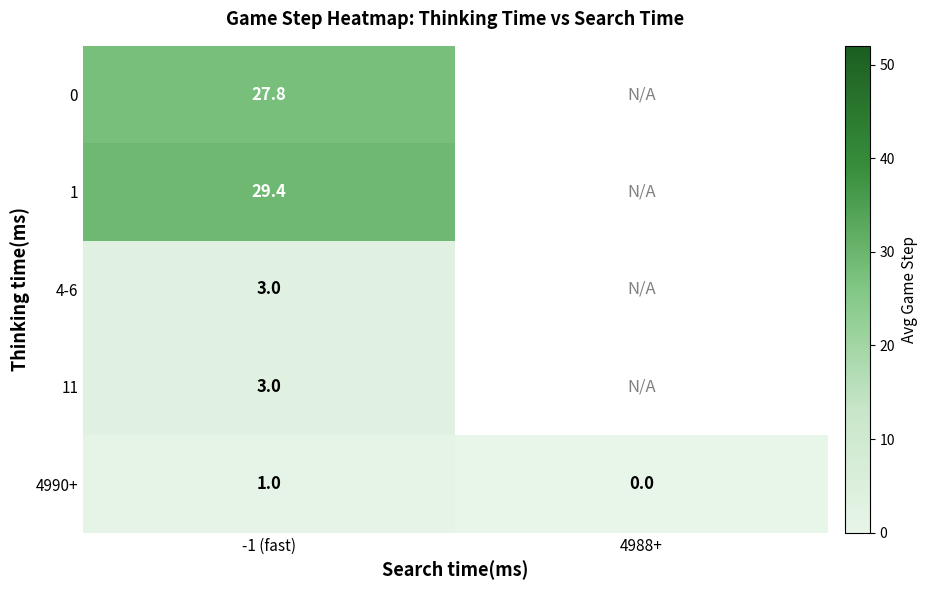

What is the maximum value shown in the chart?

29.4